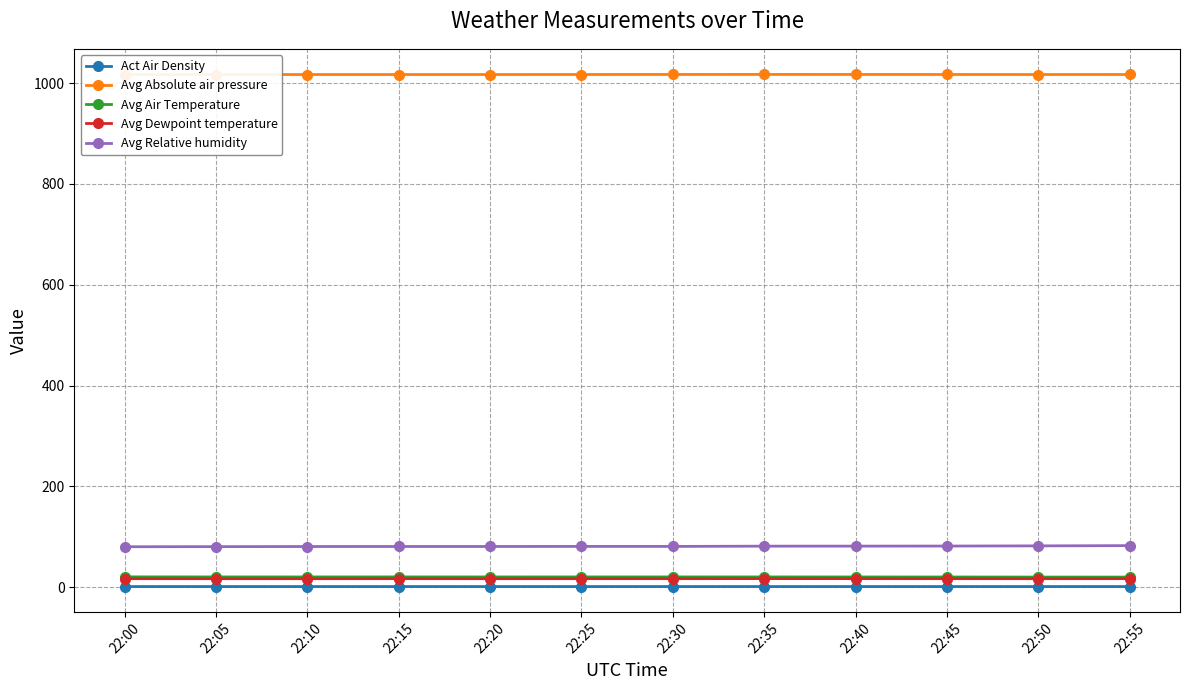

In Act Air Density, how many points are lower than both neighbors (excluding endpoints)?

3